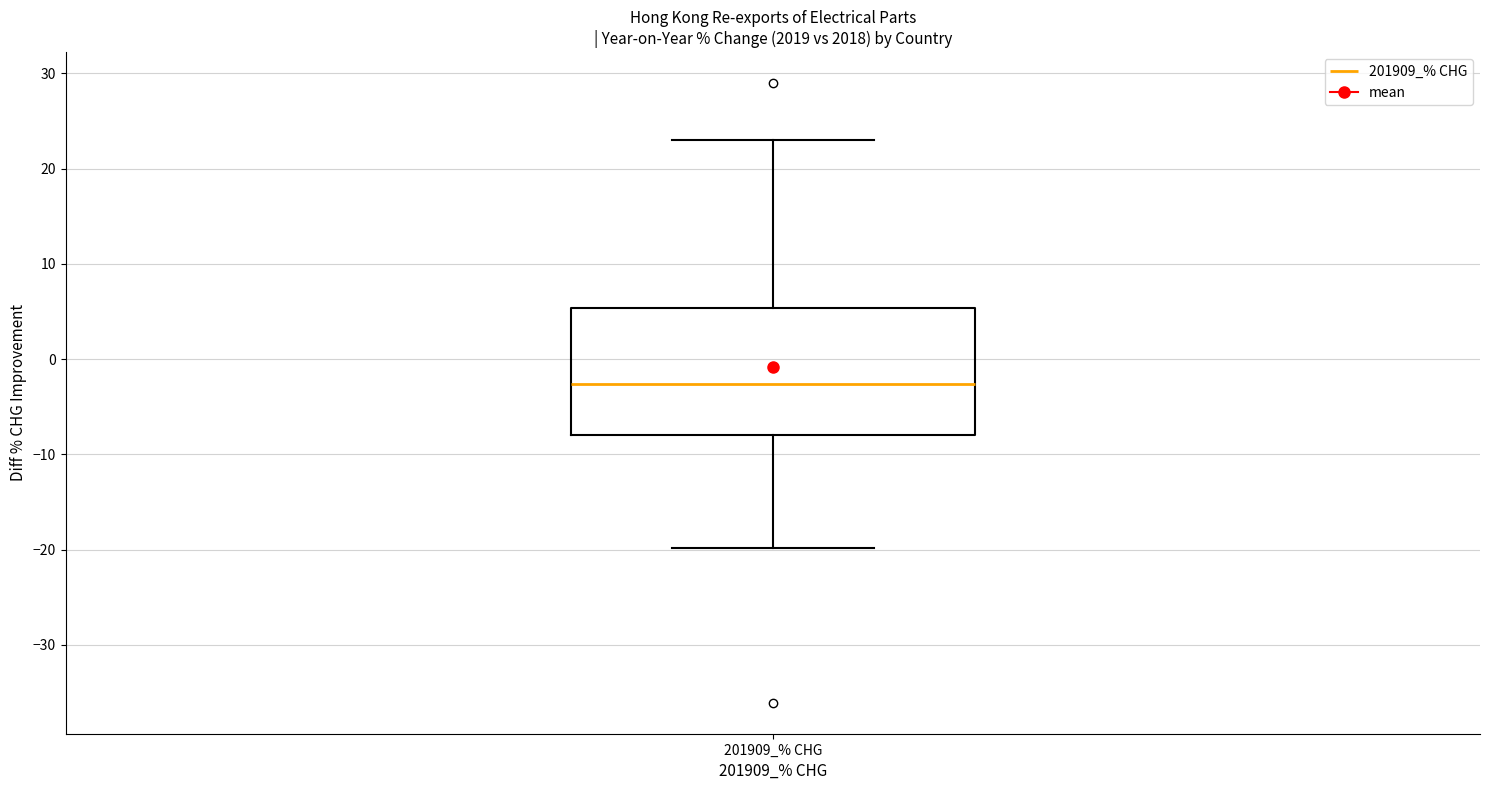

Where does the upper whisker of the box for 201909_% CHG end on the y-axis? The values are not printed on the chart, so give them approximately, as read against the axis.

23